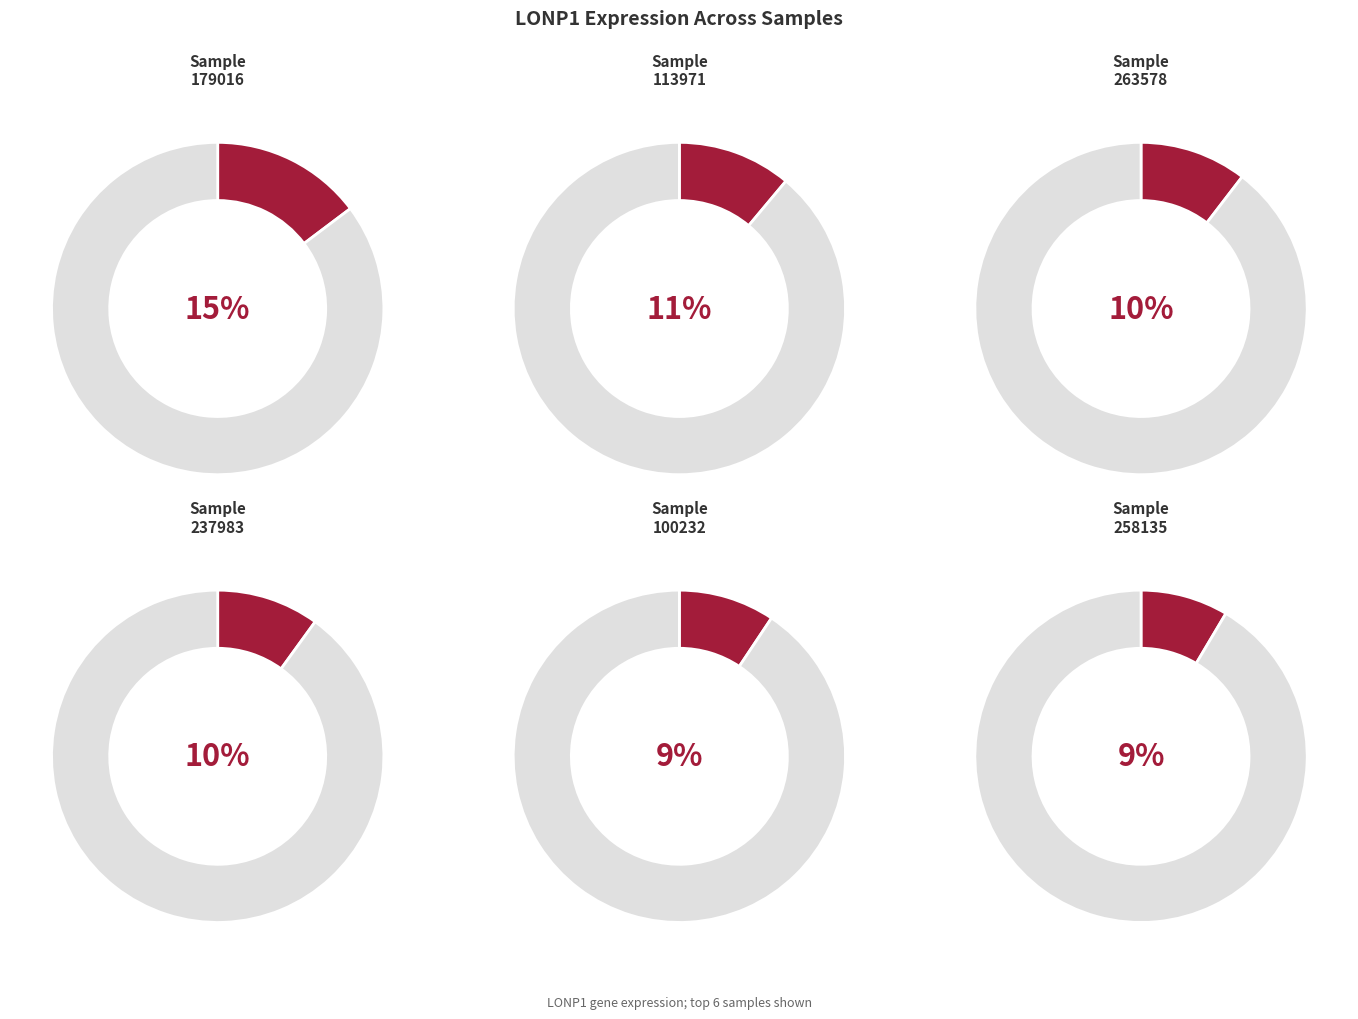

Does any single category account for the majority?

No